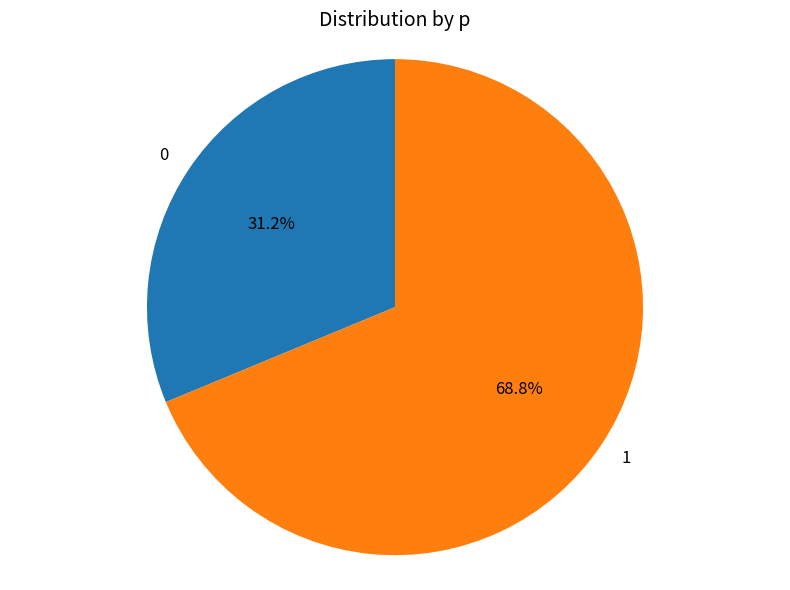

Which has a higher value, 1 or 0?

1